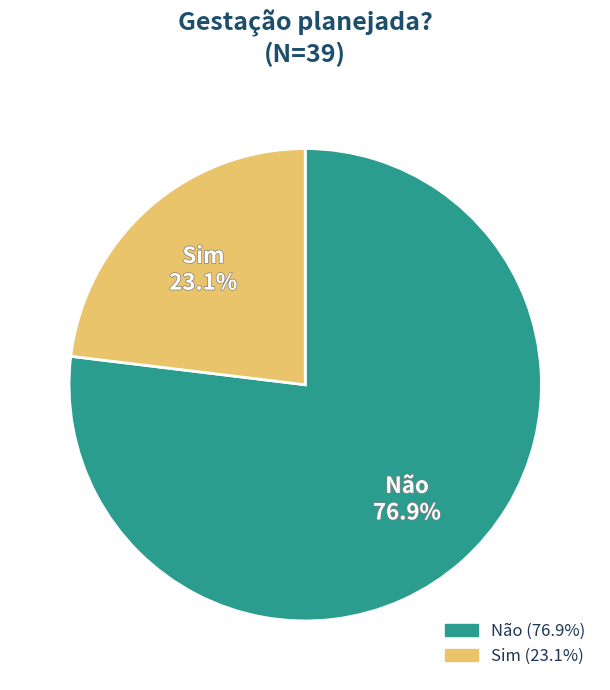

Which slice is the smallest?

Sim